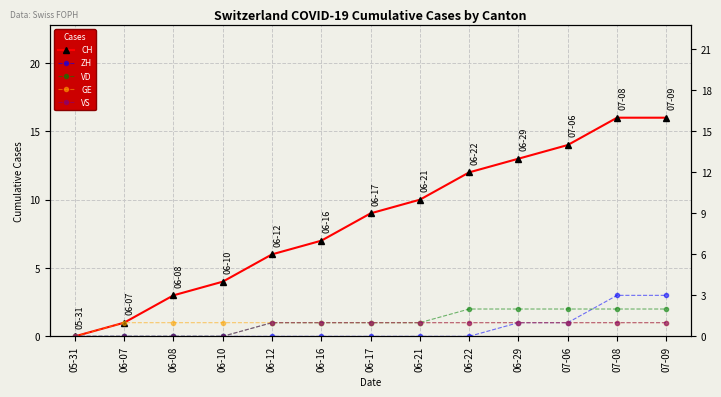

The value of GE at 07-06 is 1. True or false?

True